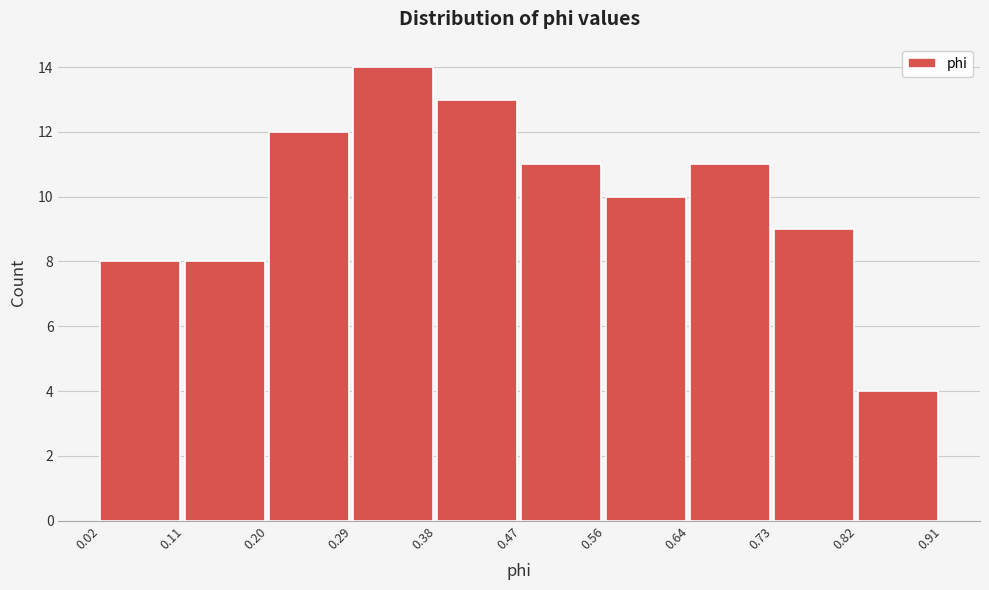

Over which range of the x-axis is the bar tallest?

0.29 to 0.38